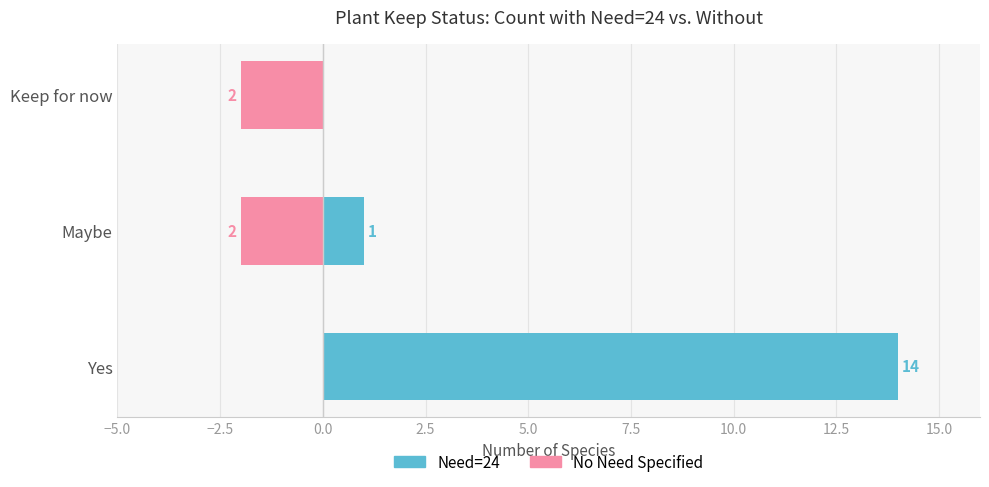

Is it true that Need=24 equals 0 at Maybe?

False